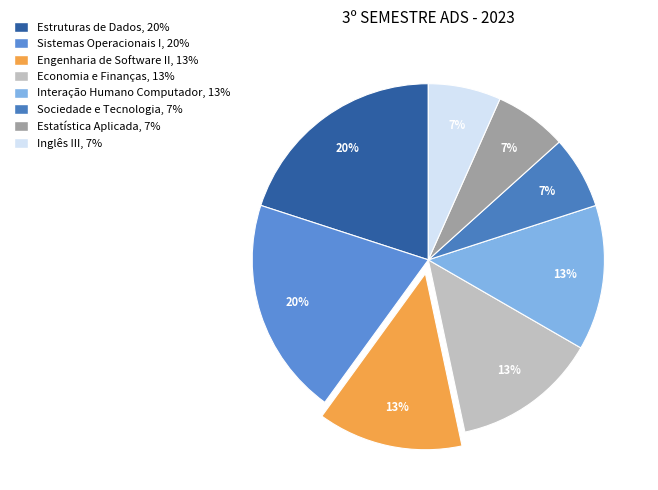

The Estruturas de Dados slice represents 7% of the pie. True or false?

False